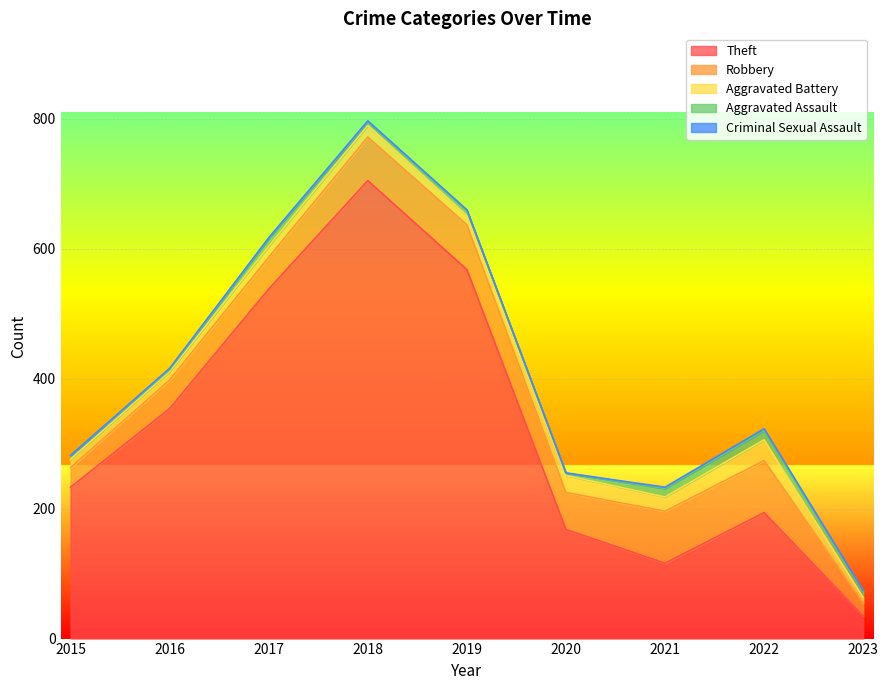

Reading right to left, list all the values displayed in this chart.

Theft: 2023=35	2022=194	2021=116	2020=168	2019=568	2018=705	2017=538	2016=354	2015=233
Robbery: 2023=20	2022=80	2021=80	2020=57	2019=69	2018=67	2017=49	2016=44	2015=30
Aggravated Battery: 2023=8	2022=32	2021=22	2020=26	2019=14	2018=18	2017=17	2016=13	2015=13
Aggravated Assault: 2023=10	2022=14	2021=13	2020=4	2019=8	2018=5	2017=12	2016=3	2015=6
Criminal Sexual Assault: 2023=1	2022=3	2021=2	2020=0	2019=1	2018=2	2017=1	2016=2	2015=0